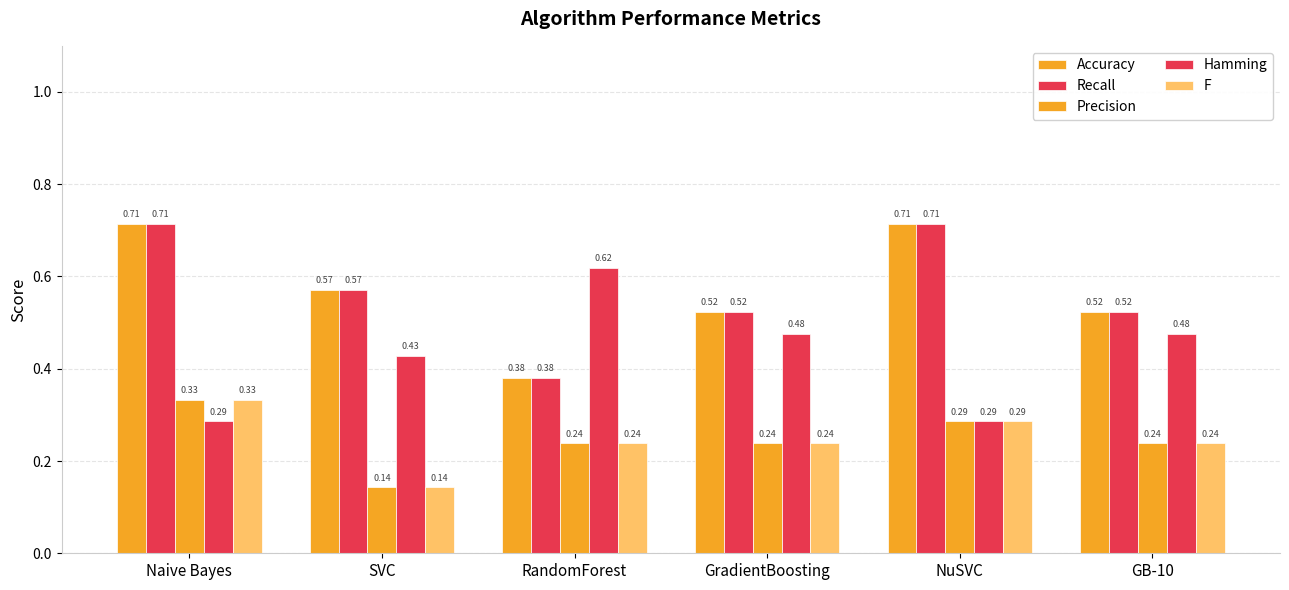

At how many categories does at least one series exceed 0?

6